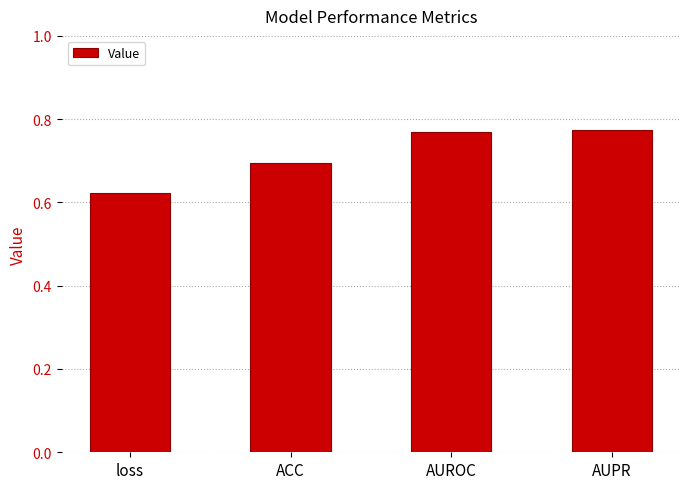

What is the sum of the values at AUPR and ACC?

1.5